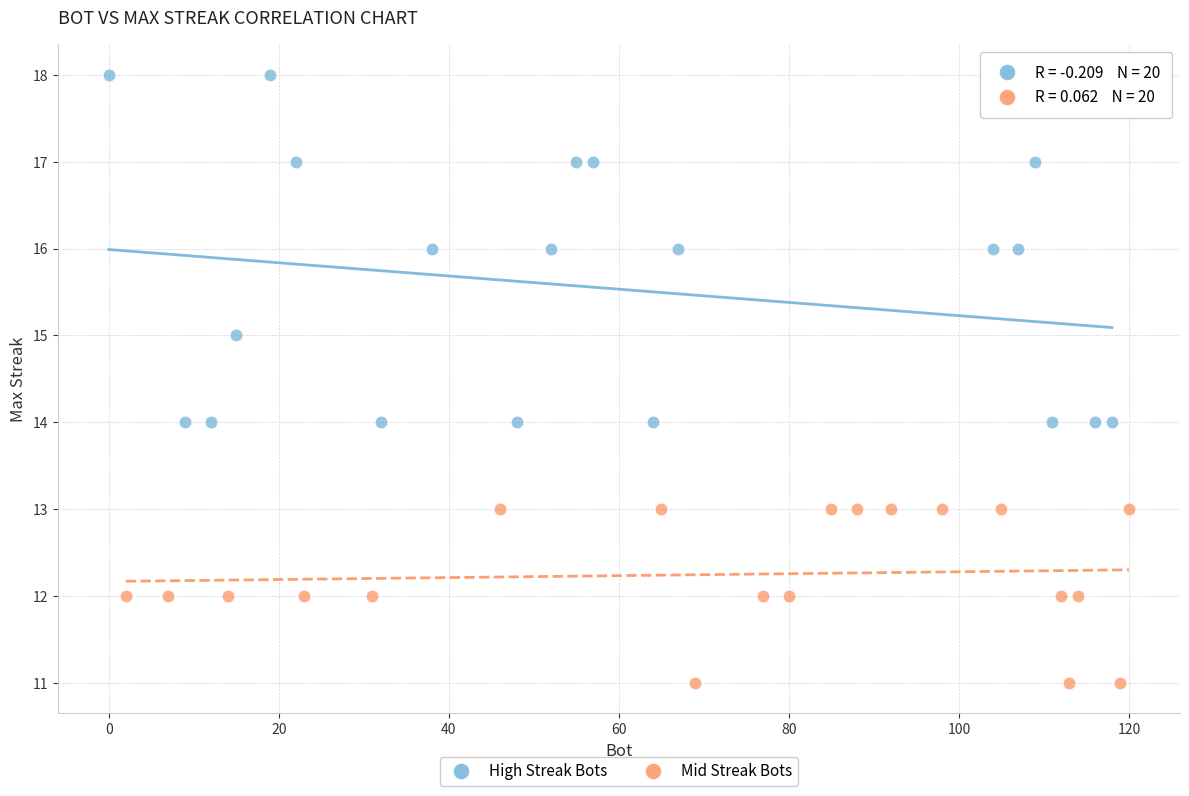

Which series contains the lowest Y value?

Mid Streak Bots